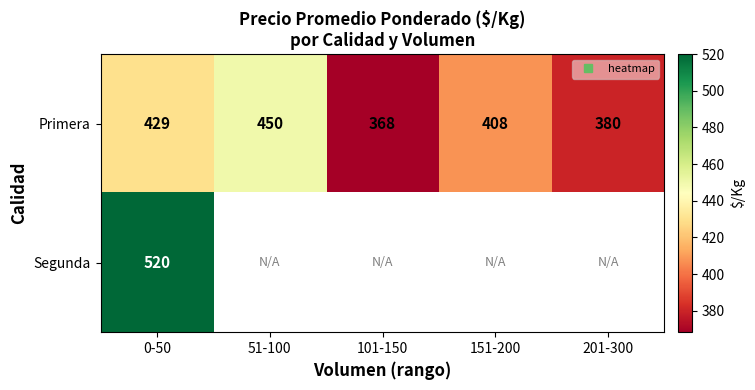

What is the difference between the Primera values at 151-200 and 51-100?

42.1